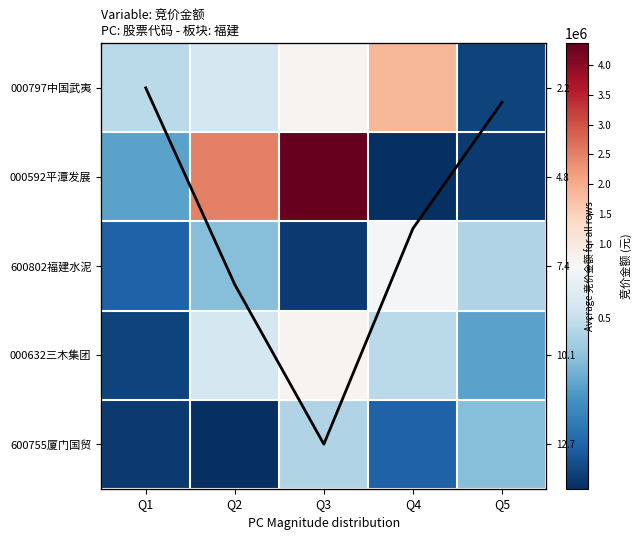

The value of 000632三木集团 at Q1 is 19730.0. True or false?

False